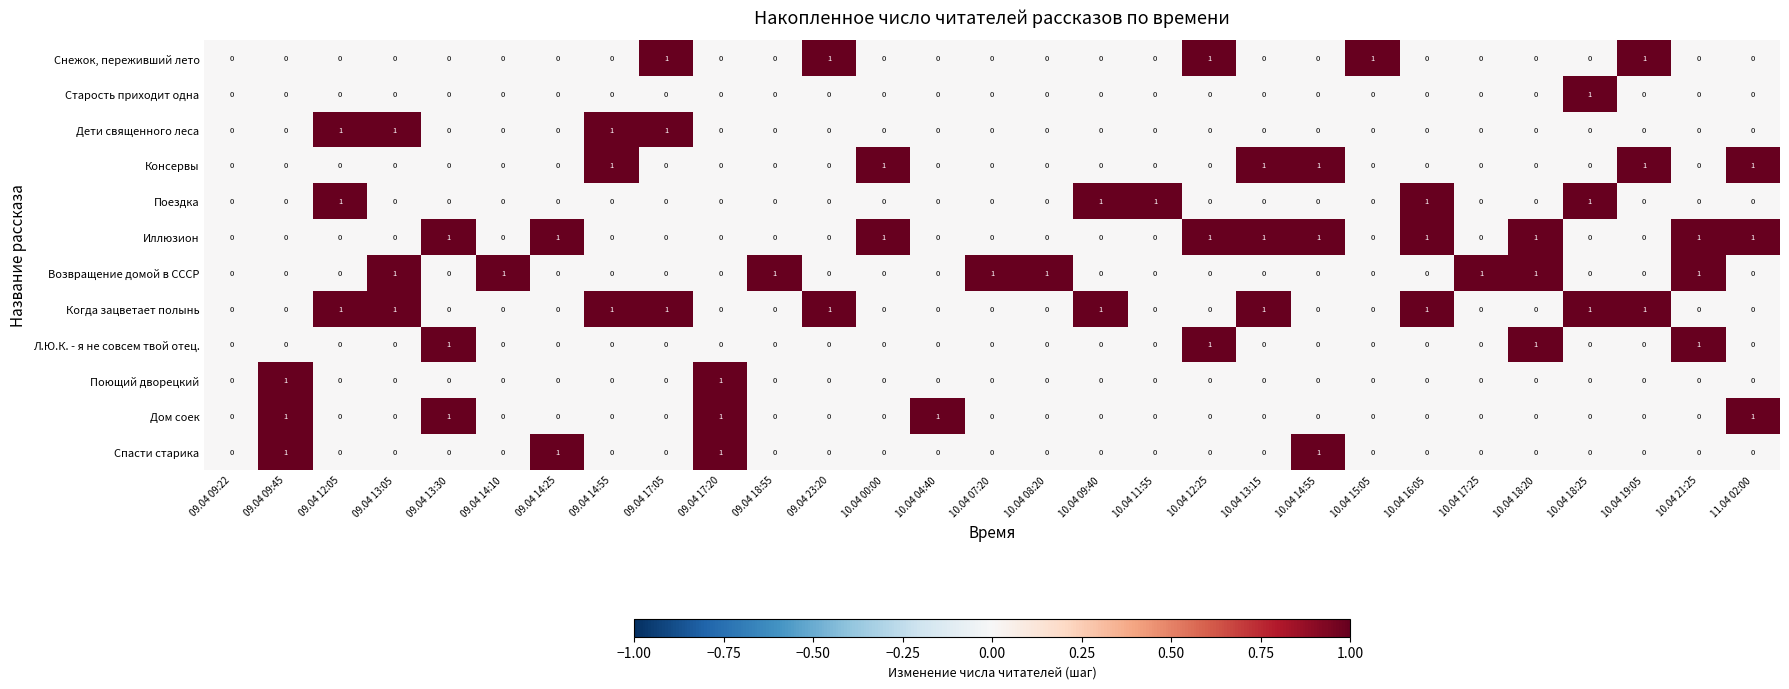

The Возвращение домой в СССР series shows 0 at 09.04 12:05. True or false?

True